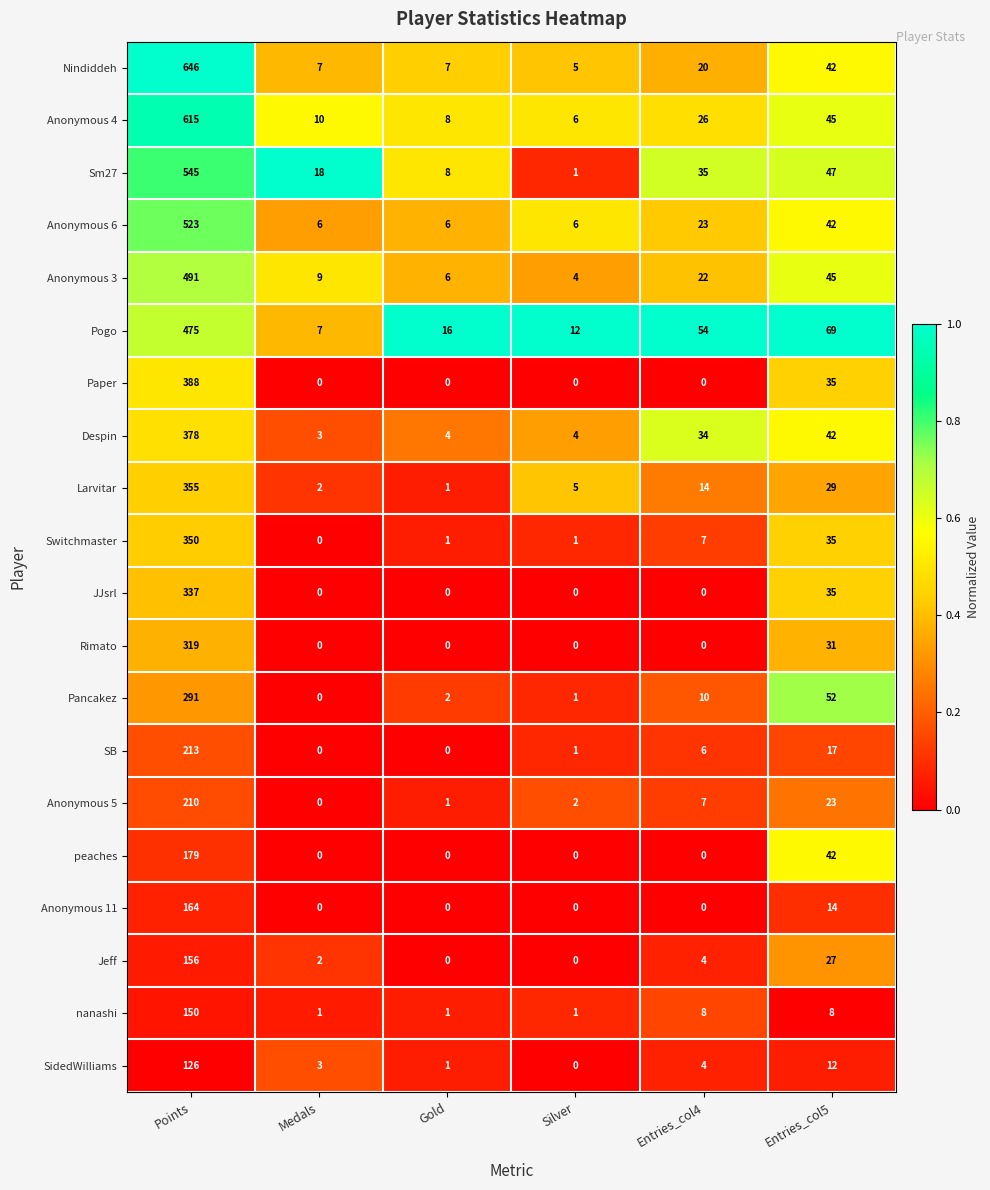

Rank the categories by Pancakez value from highest to lowest.

Points, Entries_col5, Entries_col4, Gold, Silver, Medals